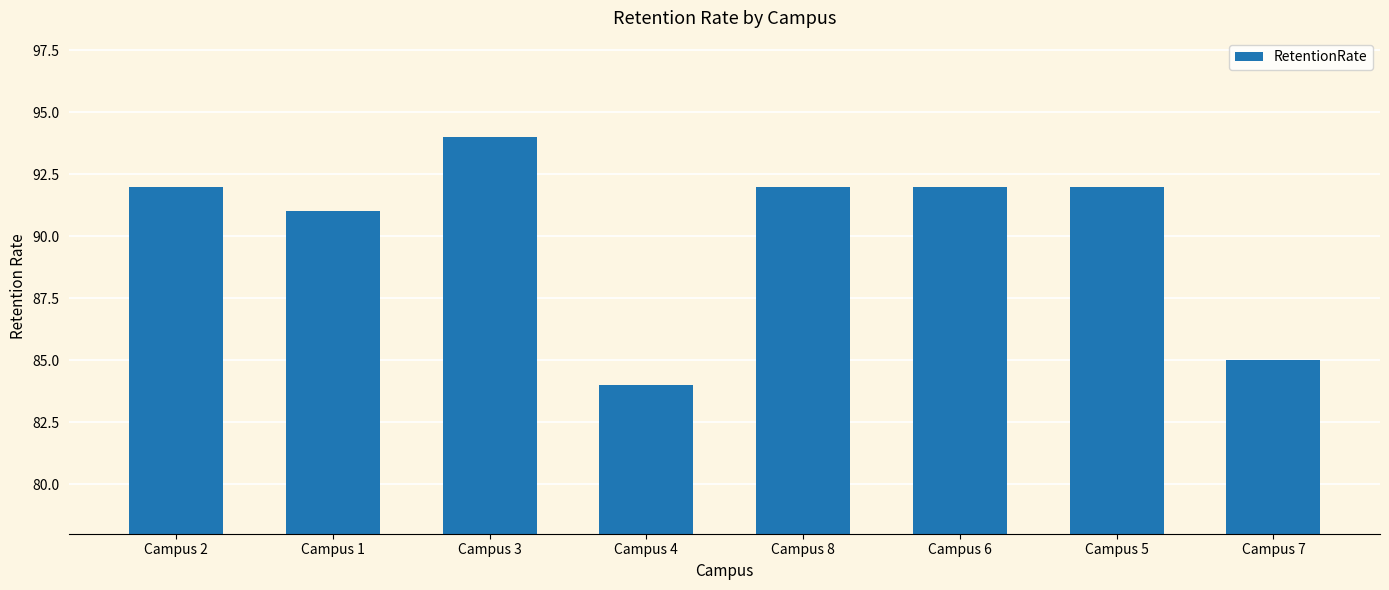

True or false: the data shows 120 at Campus 5.

False